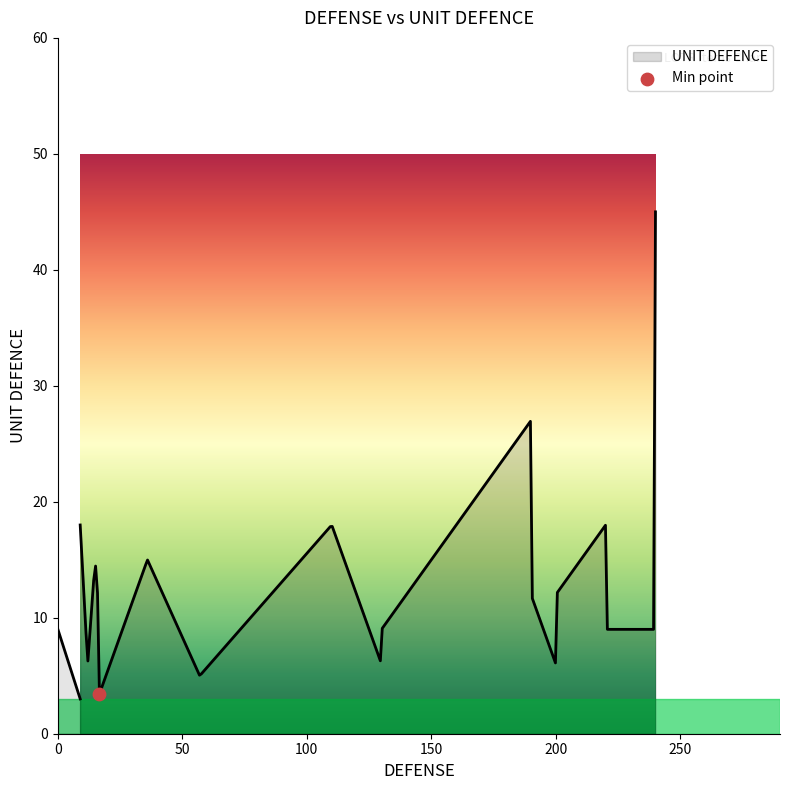

Which has a higher value, 12 or 190?

190